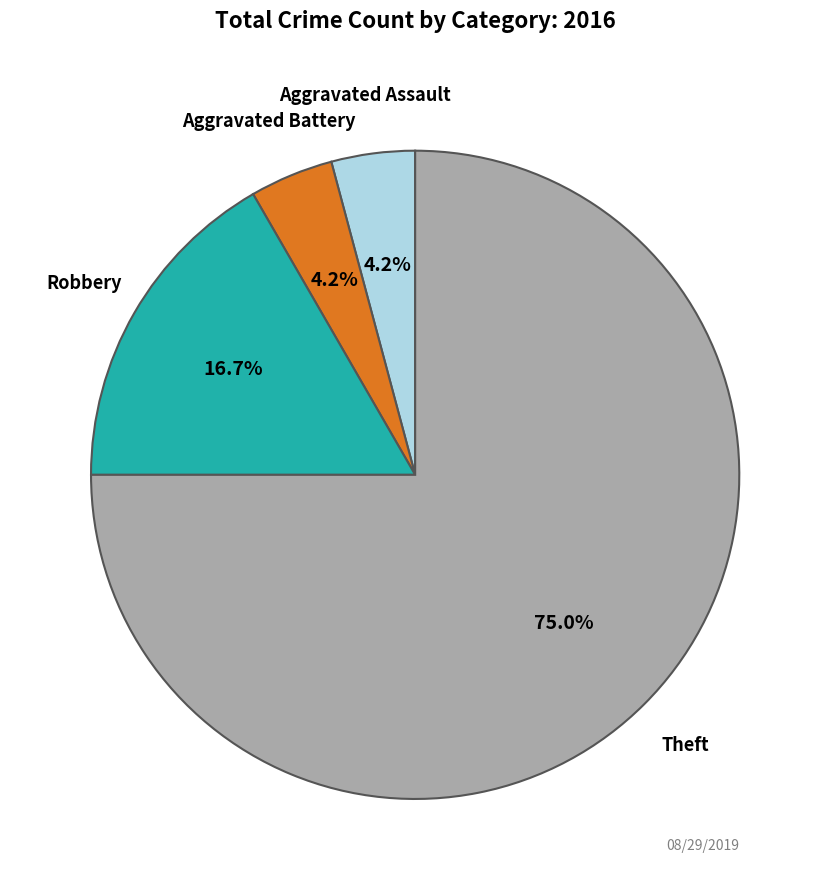

Does any single category account for the majority?

Yes